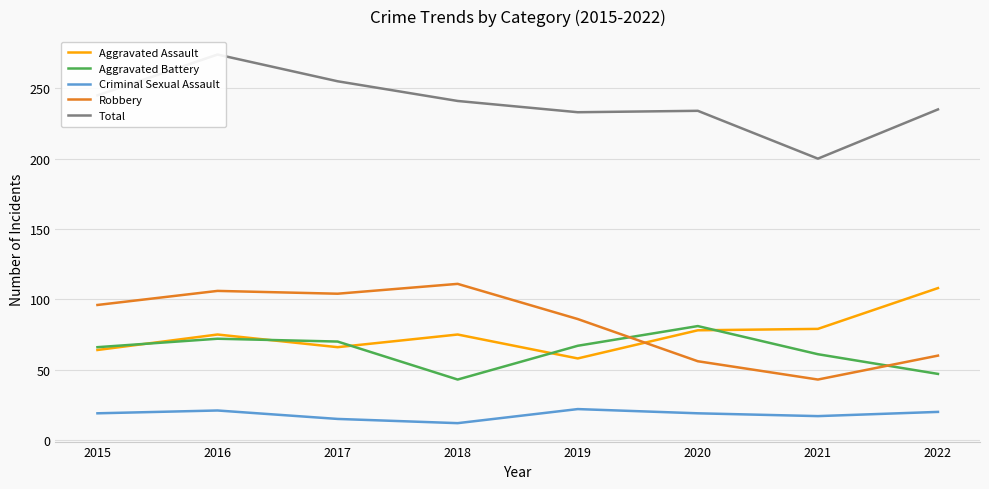

What are all the series names shown in the legend?

Aggravated Assault, Aggravated Battery, Criminal Sexual Assault, Robbery, Total